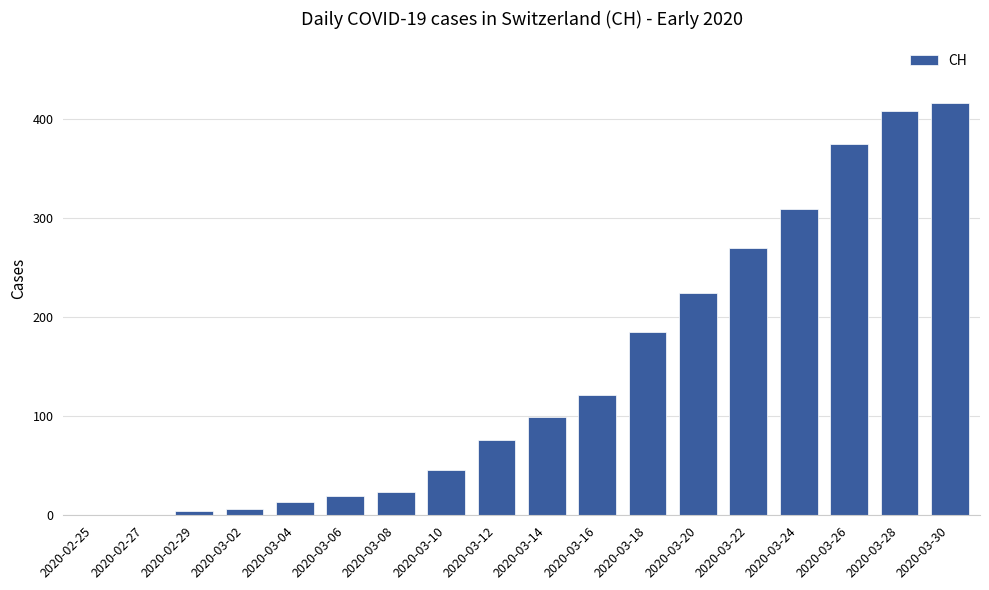

The chart shows a value of 99 at 2020-03-14. True or false?

True